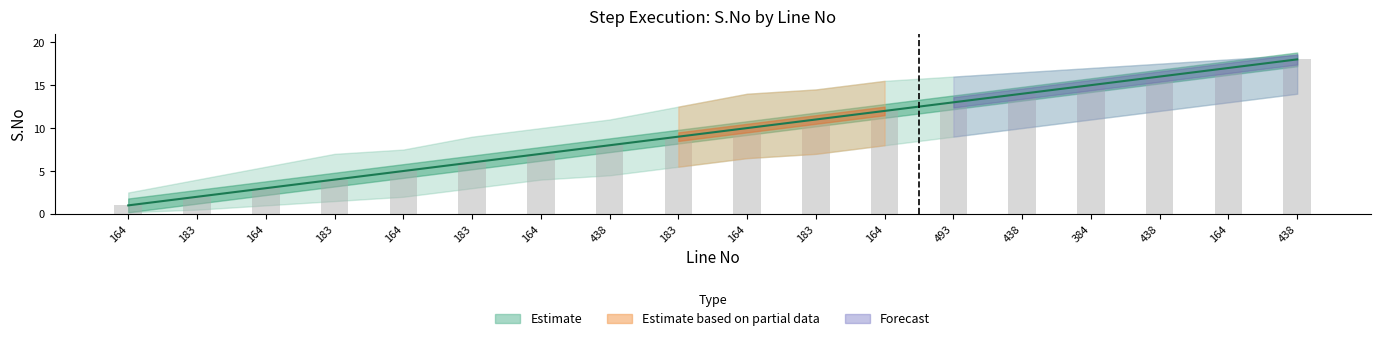

Reading left to right, list all the values displayed in this chart.

1	2	3	4	5	6	7	8	9	10	11	12	13	14	15	16	17	18